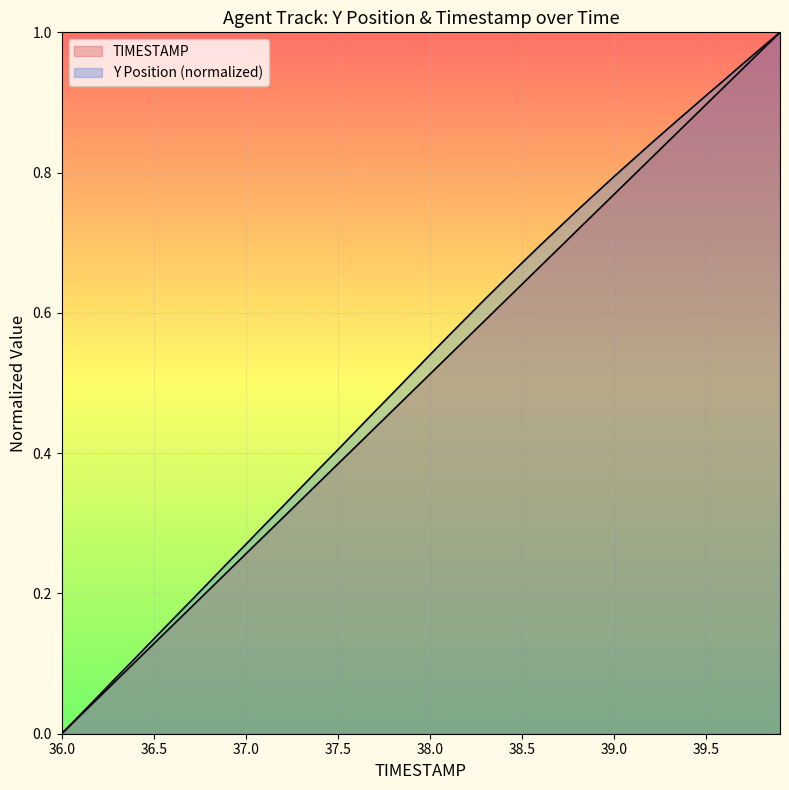

How many lines are shown in the chart?

2